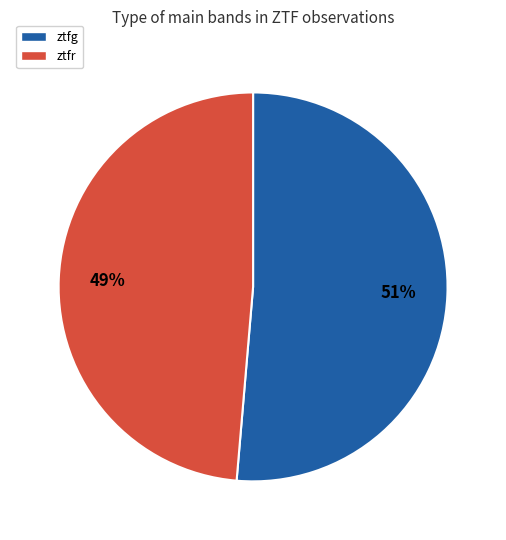

Is there any slice that represents more than half of the pie?

Yes